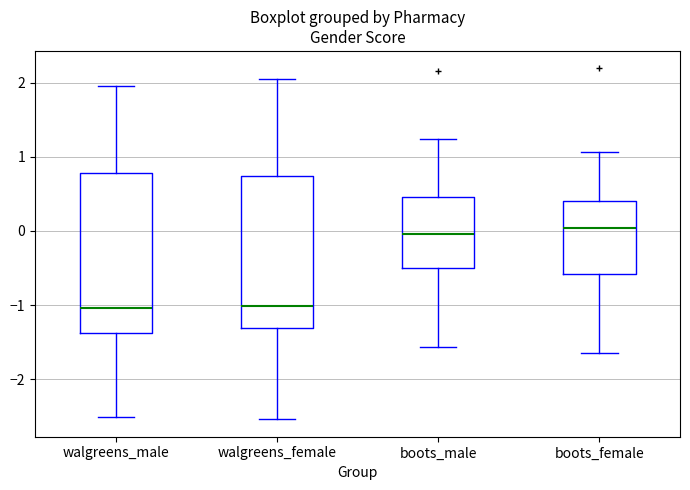

Where does the upper whisker of the box for walgreens_female end on the y-axis? The values are not printed on the chart, so give them approximately, as read against the axis.

2.1